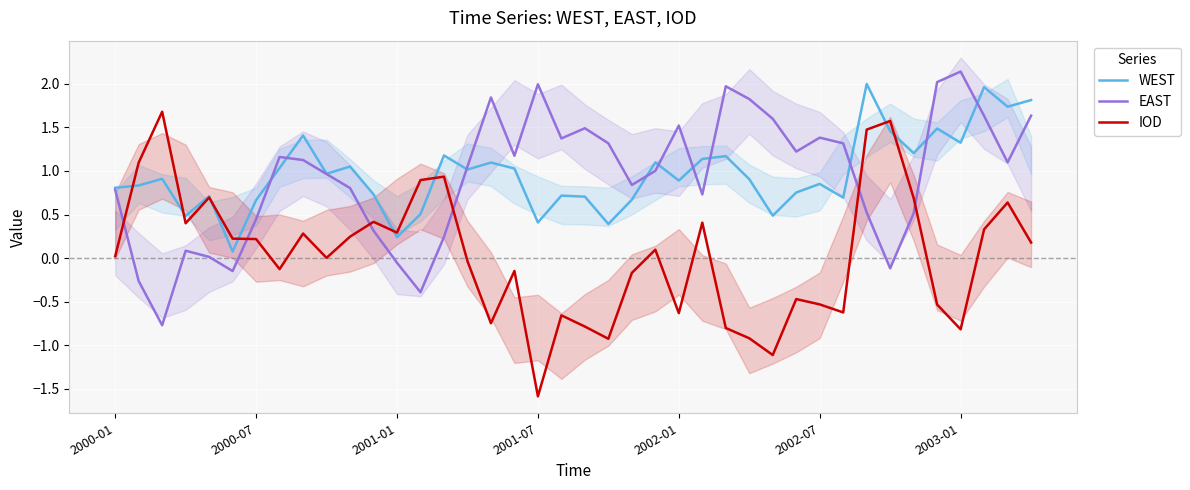

Is this an area chart (filled region under the line)?

No